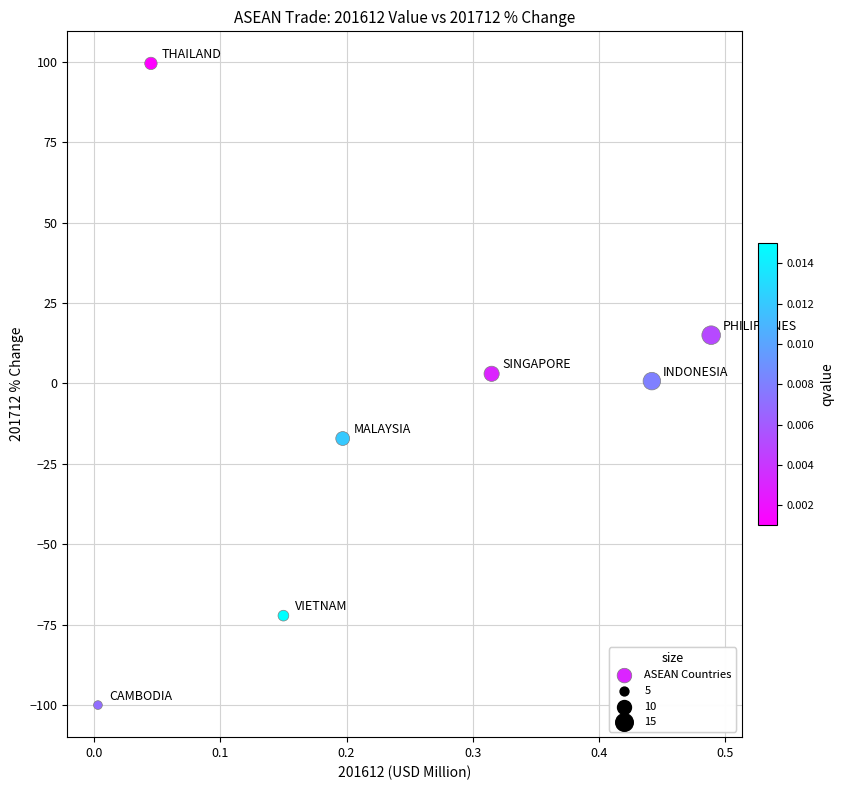

What is the range of X values (max minus min)?

0.5